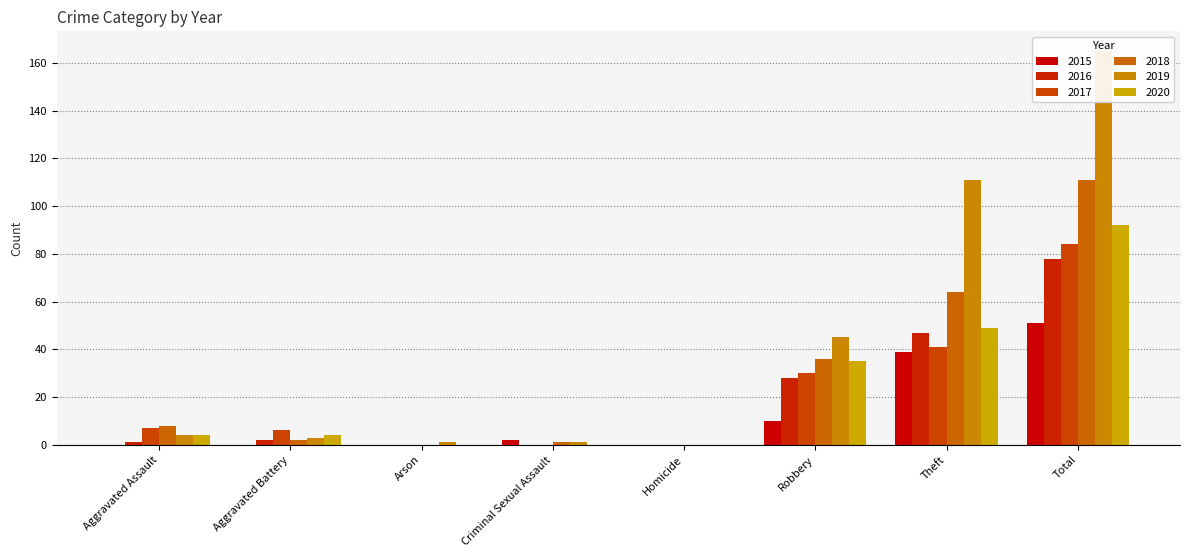

Between Criminal Sexual Assault and Robbery, which series saw the biggest shift?

2019